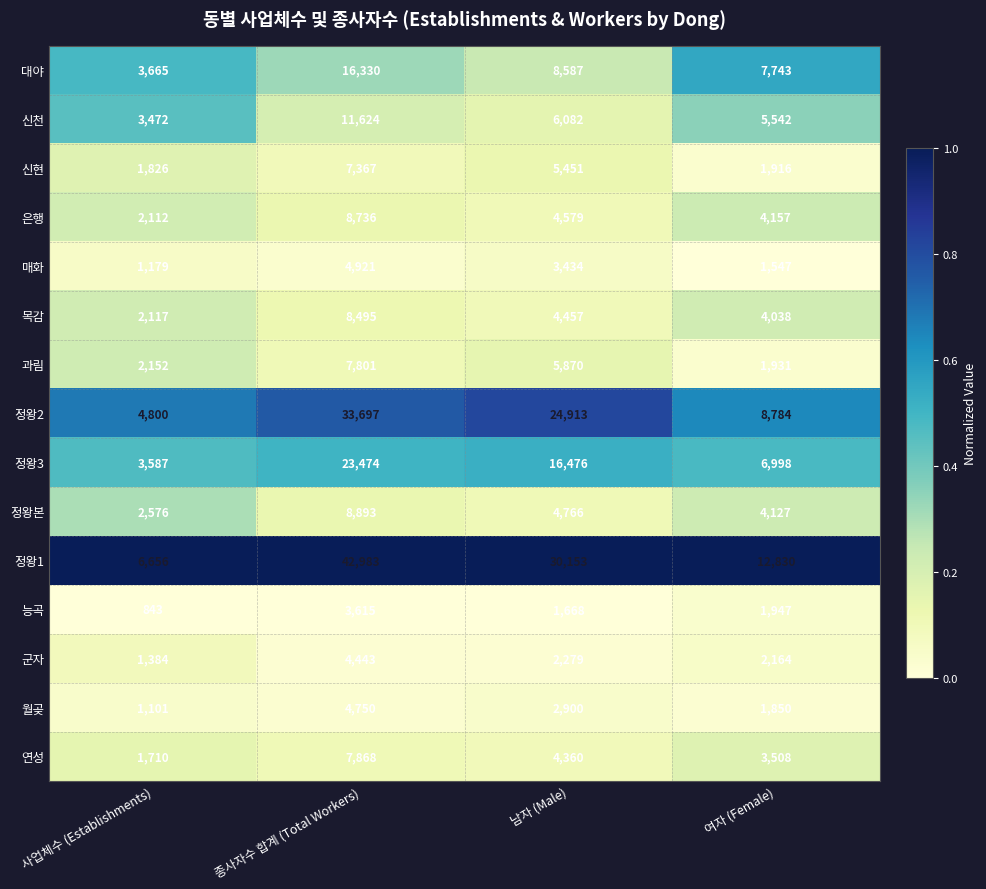

What is the total value across all series at 종사자수 합계 (Total Workers)?

194997